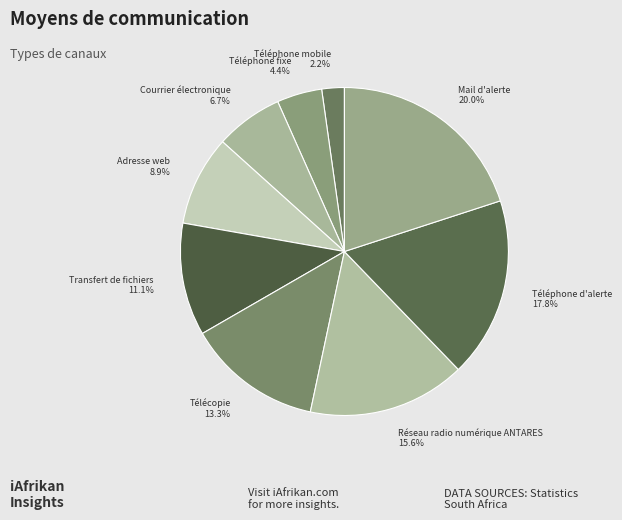

What percentage do Téléphone fixe and Réseau radio numérique ANTARES together represent?

20.0%